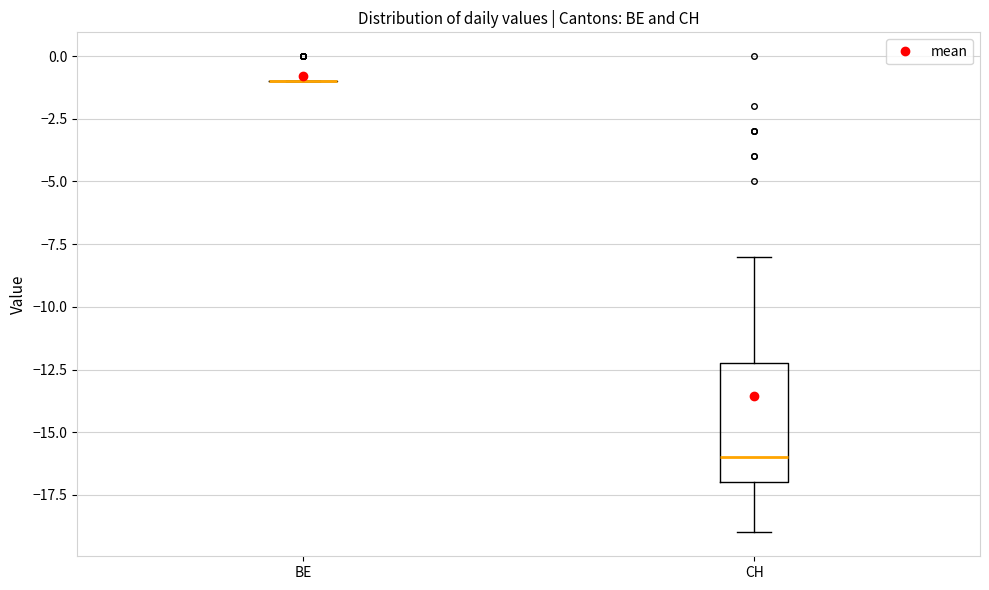

Reading left to right, read every box against the y-axis: the position of its median line, the range the box covers, and the ends of its whiskers. The values are not printed on the chart, so give them approximately, as read against the axis.

BE: box collapsed to a line at -1, whiskers -1 to -1
CH: median -16, box -17 to -12, whiskers -19 to -8